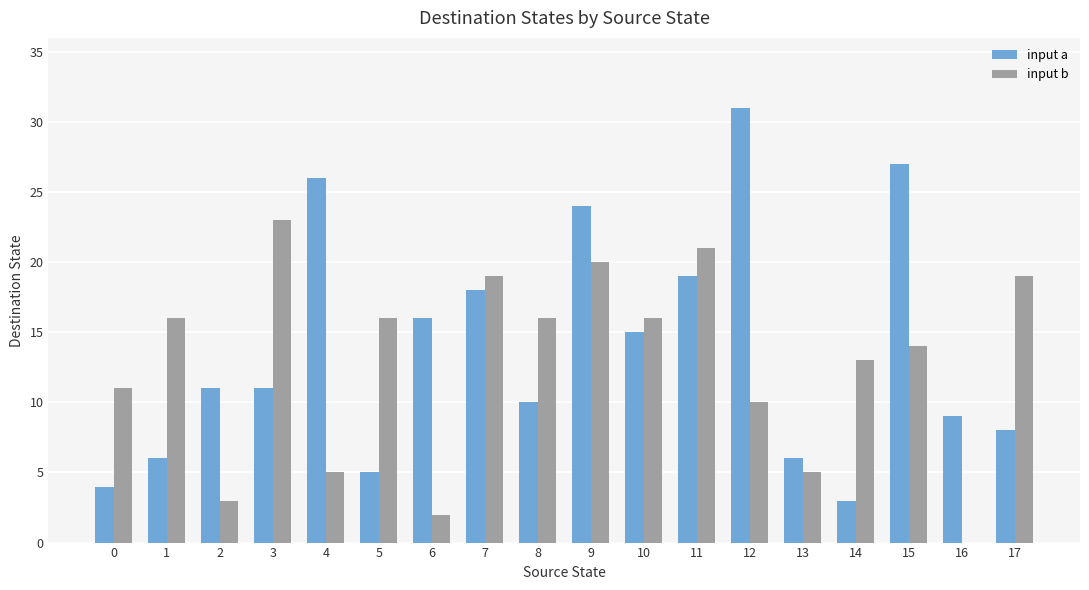

How many categories are shown in the chart?

18